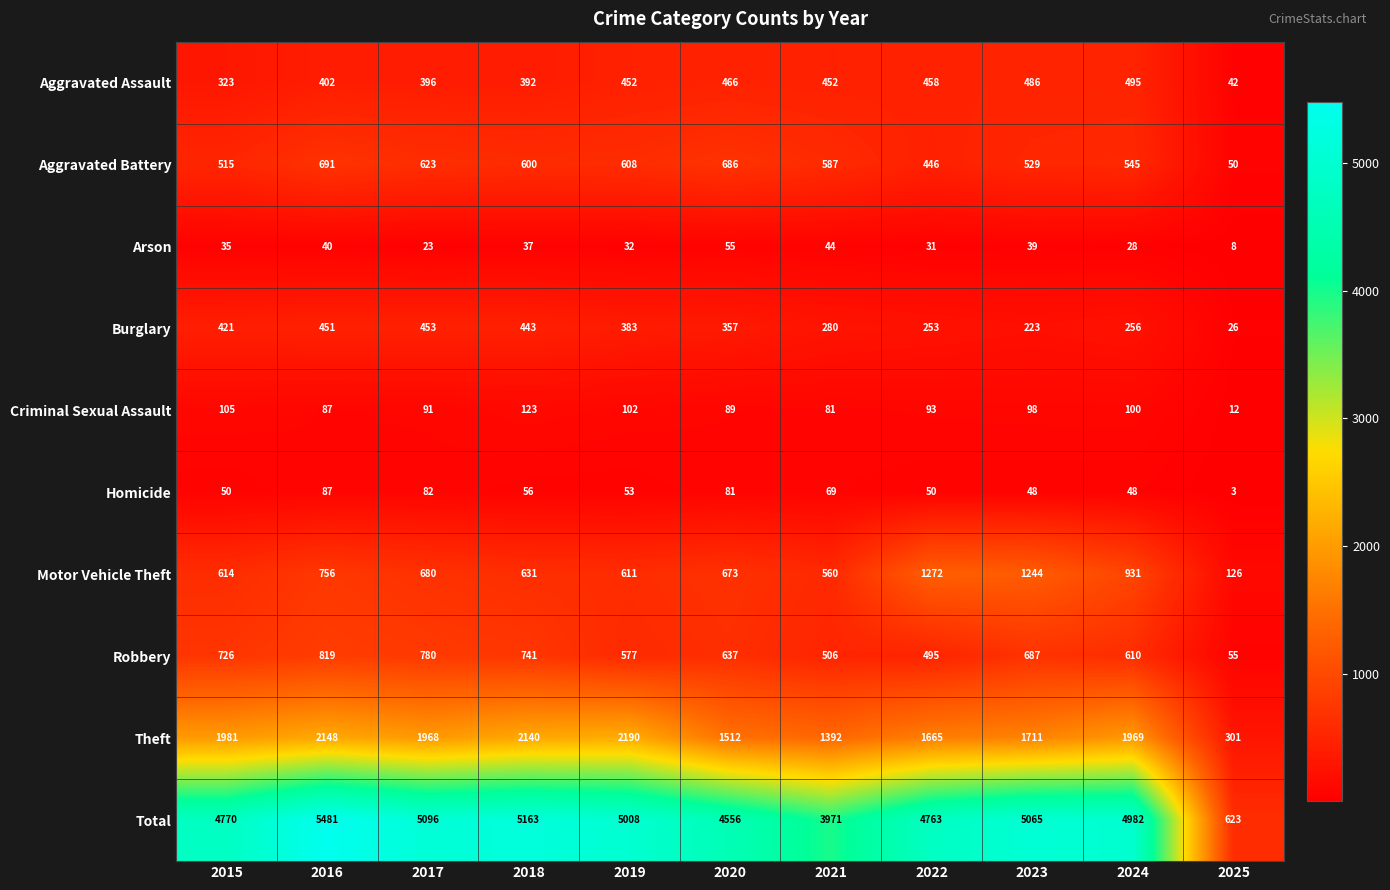

At which category does the chart reach its peak across all series?

2016